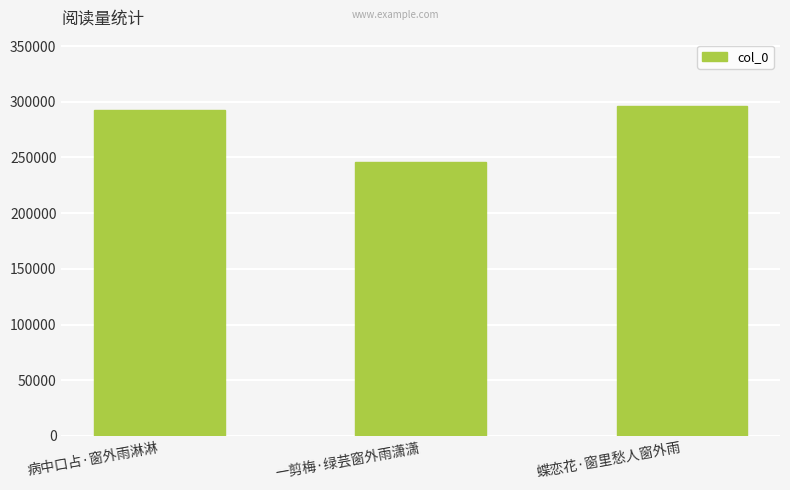

What is the label of the 2nd bar from the left?

一剪梅·绿芸窗外雨潇潇